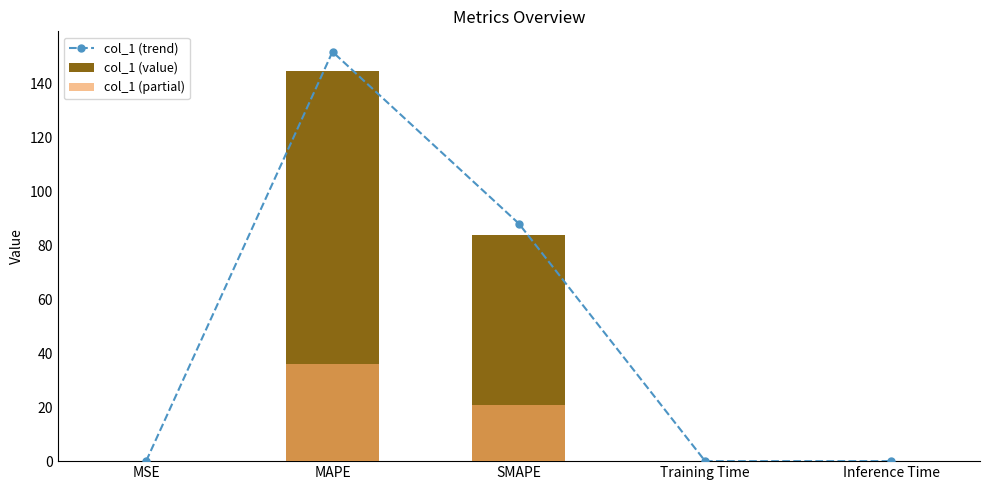

Reading right to left, extract all data points from this chart.

col_1 (trend): Inference Time=0.0	Training Time=0.0	SMAPE=88.1	MAPE=151.8	MSE=0.0
col_1 (value): Inference Time=0.0	Training Time=0.0	SMAPE=83.9	MAPE=144.6	MSE=0.0
col_1 (partial): Inference Time=0.0	Training Time=0.0	SMAPE=21.0	MAPE=36.2	MSE=0.0